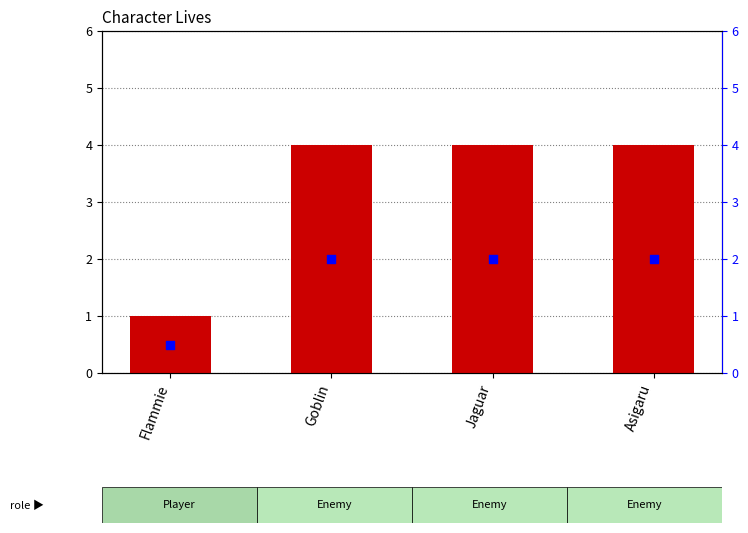

Which series reaches the maximum Y coordinate?

LIVES